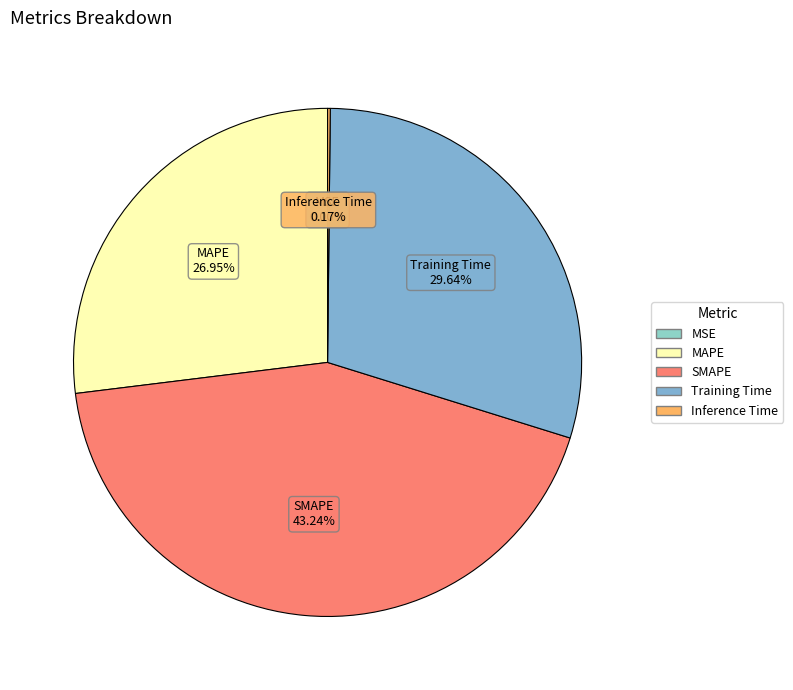

Is there any slice that represents more than half of the pie?

No